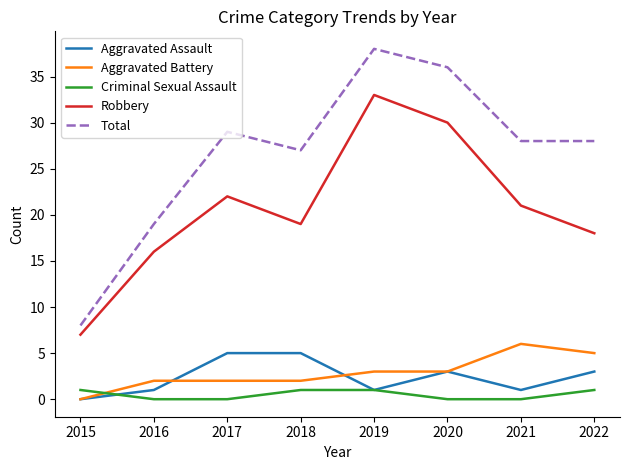

What is the sum of the Robbery values at 2017 and 2019?

55